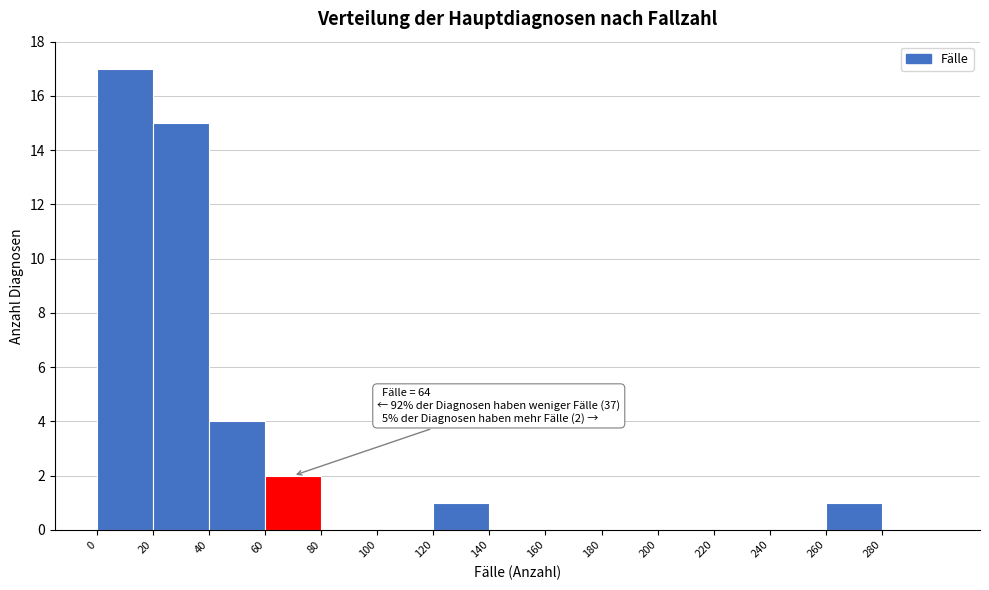

Over which range of the x-axis is the bar tallest?

0 to 20